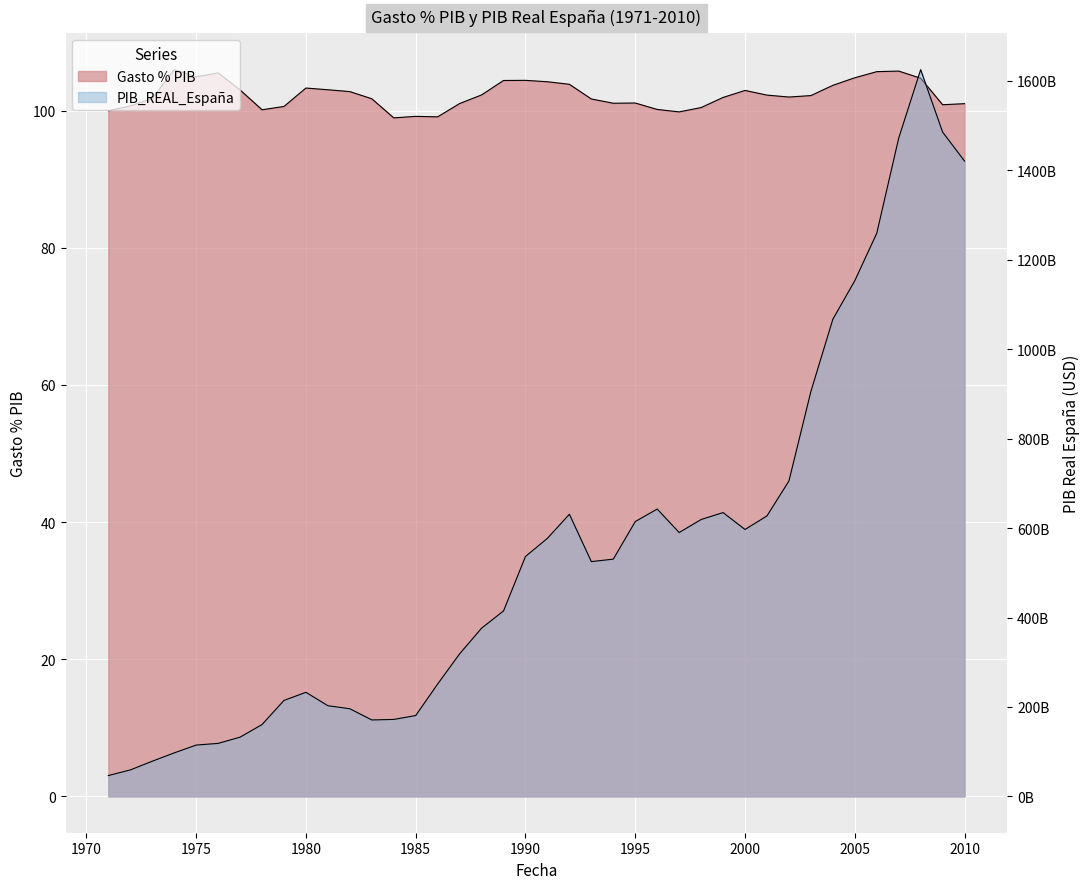

Rank the series at 1978 from highest to lowest value.

PIB_REAL_España, Gasto % PIB